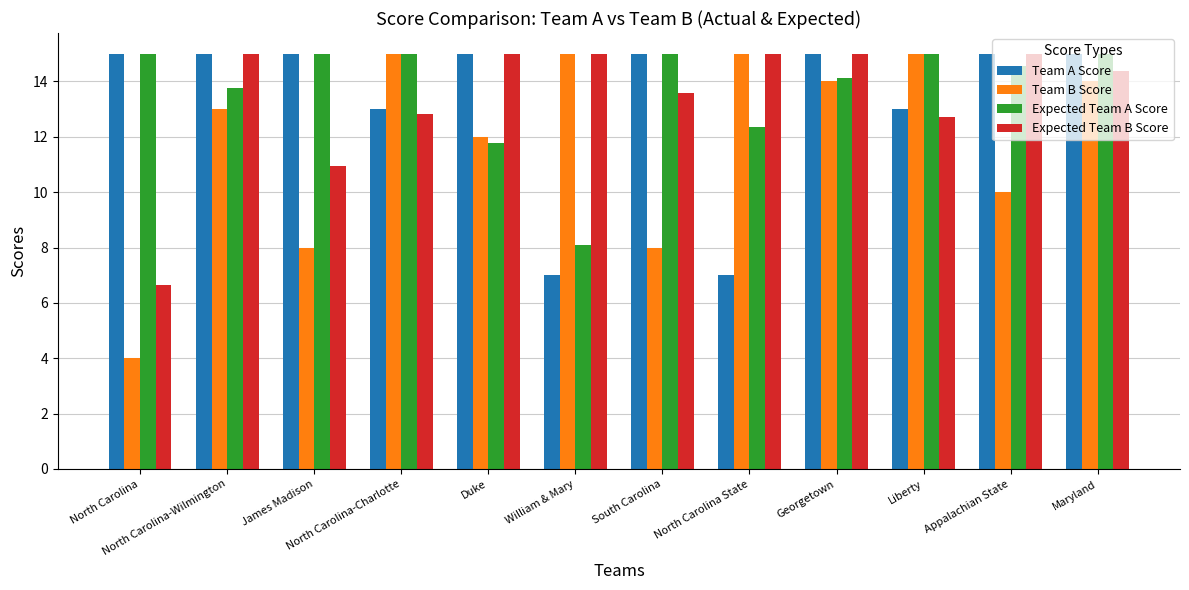

True or false: Expected Team B Score has a value of 5.0 at Duke.

False